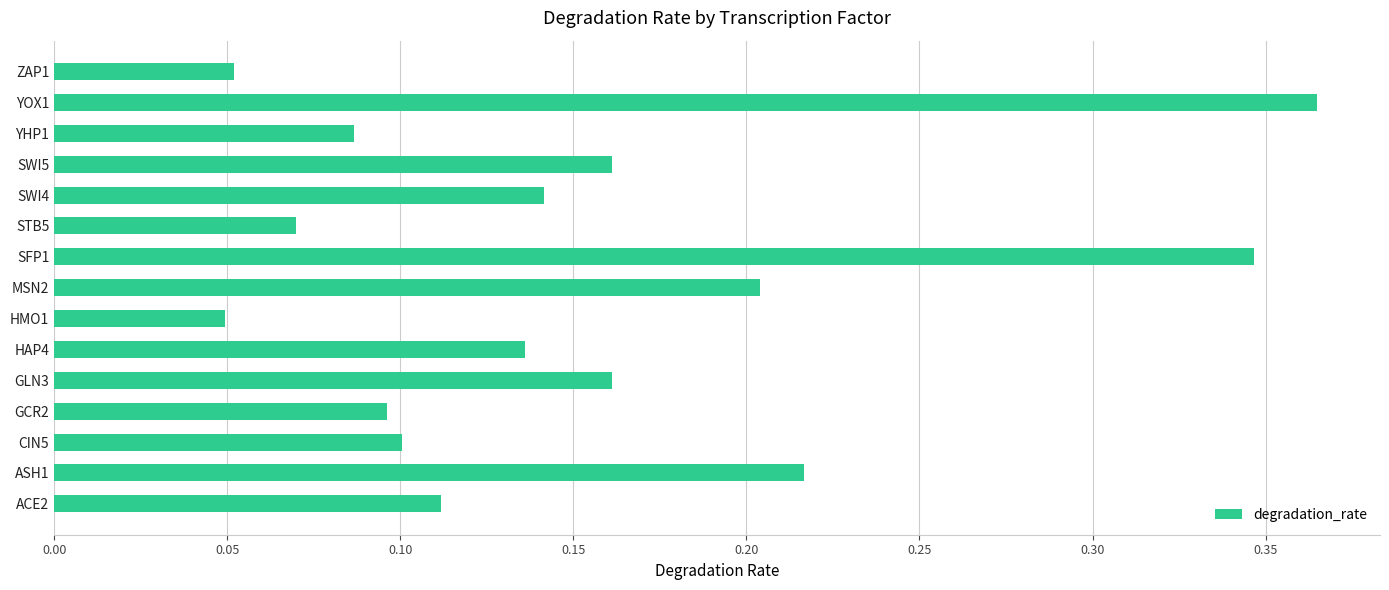

What is the sum of all values?

2.3